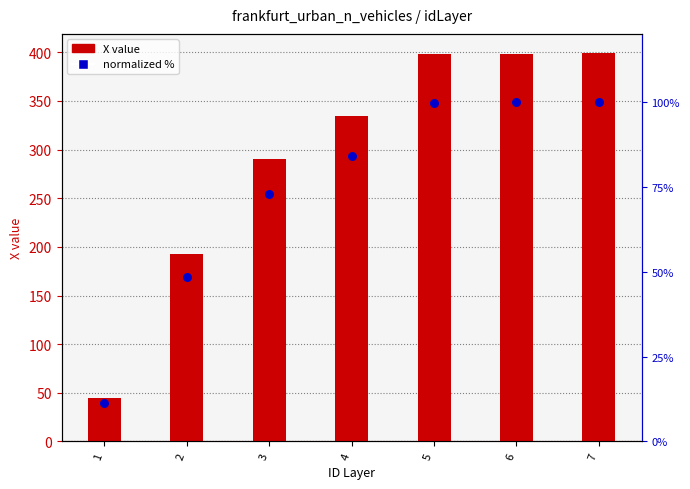

Which series has the largest total across all categories?

X value